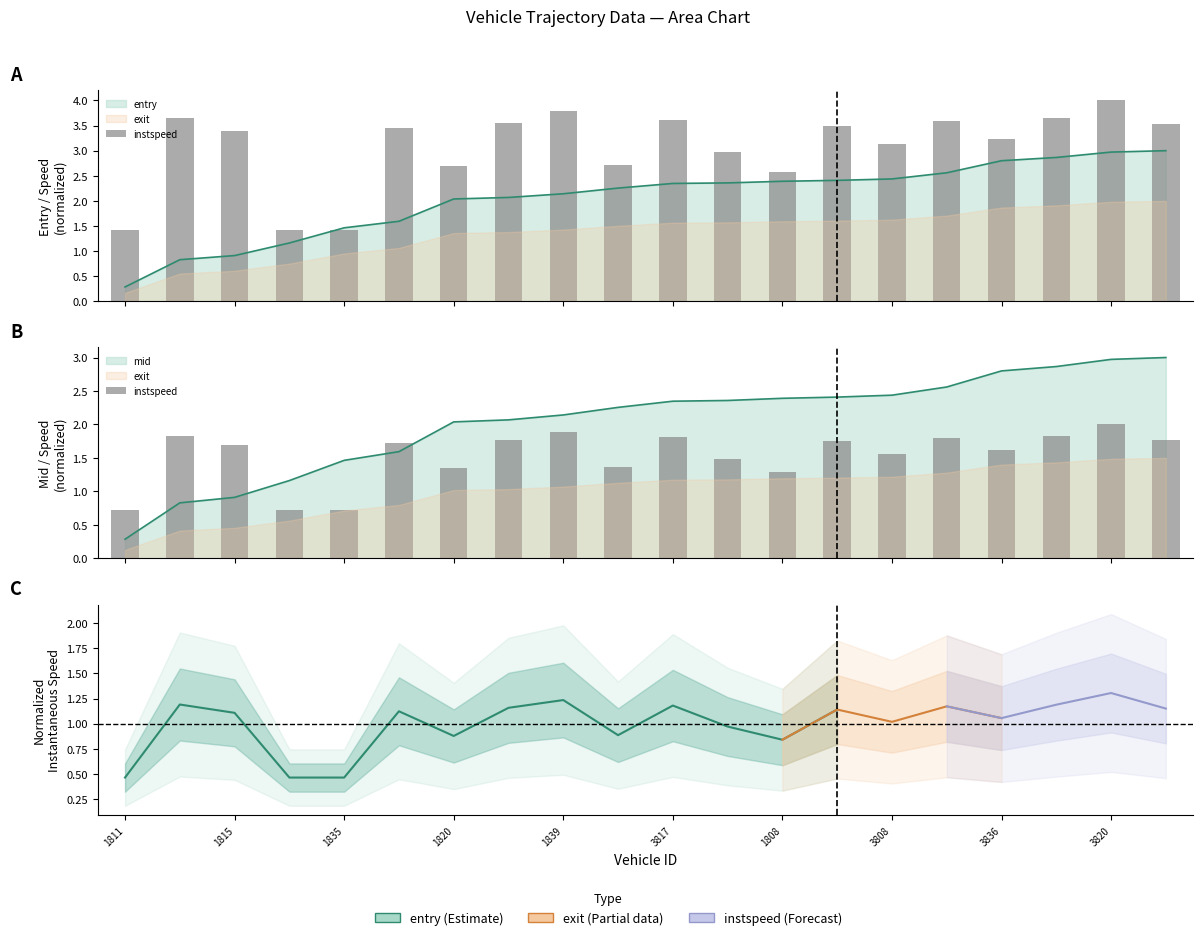

Is it true that the value at 11 is 0.4?

False